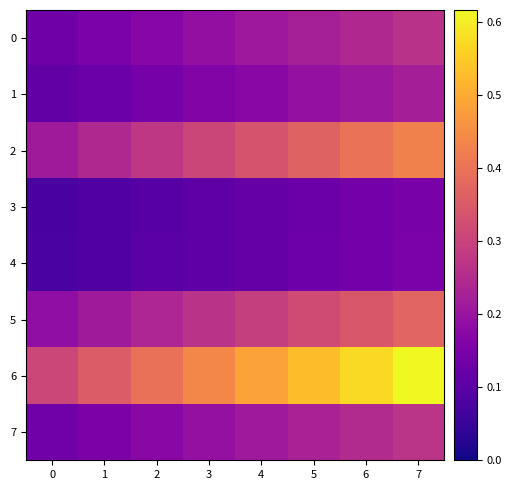

At how many categories does at least one series exceed 0?

8